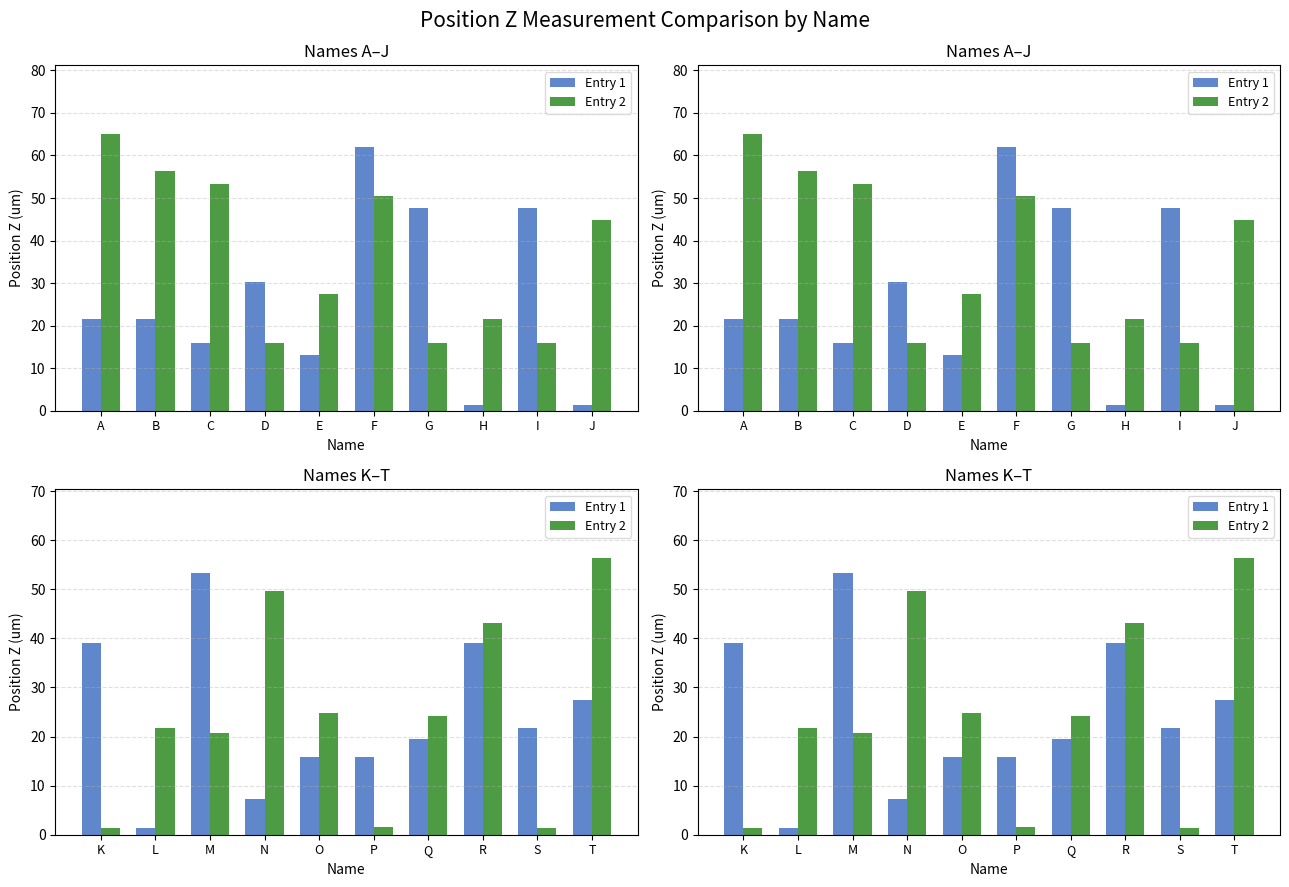

How many data points in Entry 2 are above 24?

5